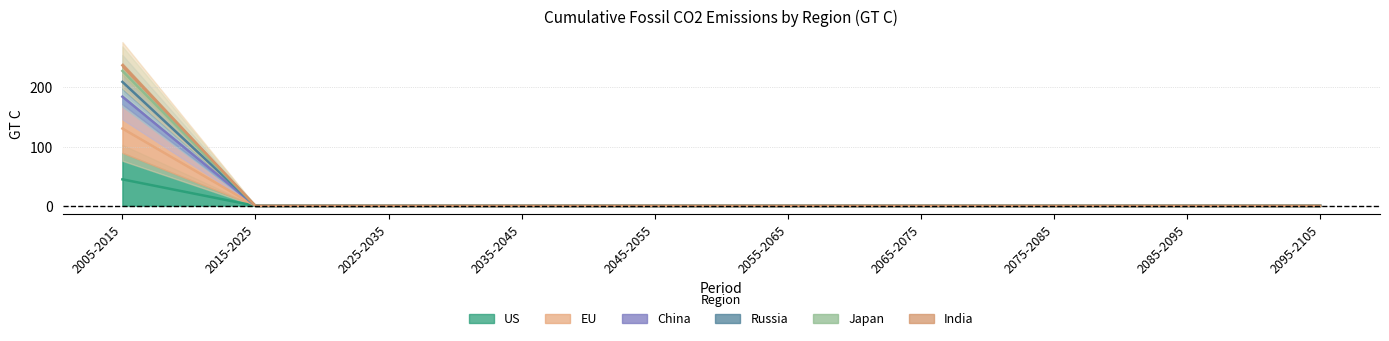

Reading right to left, extract all data points from this chart.

US: 0.0	0.0	0.0	0.0	0.0	0.0	0.0	0.0	0.0	184.3
EU: 0.0	0.0	0.0	0.0	0.0	0.0	0.0	0.0	0.0	44.7
China: 0.0	0.0	0.0	0.0	0.0	0.0	0.0	0.0	0.0	227.7
Russia: 0.0	0.0	0.0	0.0	0.0	0.0	0.0	0.0	0.0	130.5
Japan: 0.0	0.0	0.0	0.0	0.0	0.0	0.0	0.0	0.0	237.1
India: 0.0	0.0	0.0	0.0	0.0	0.0	0.0	0.0	0.0	209.2